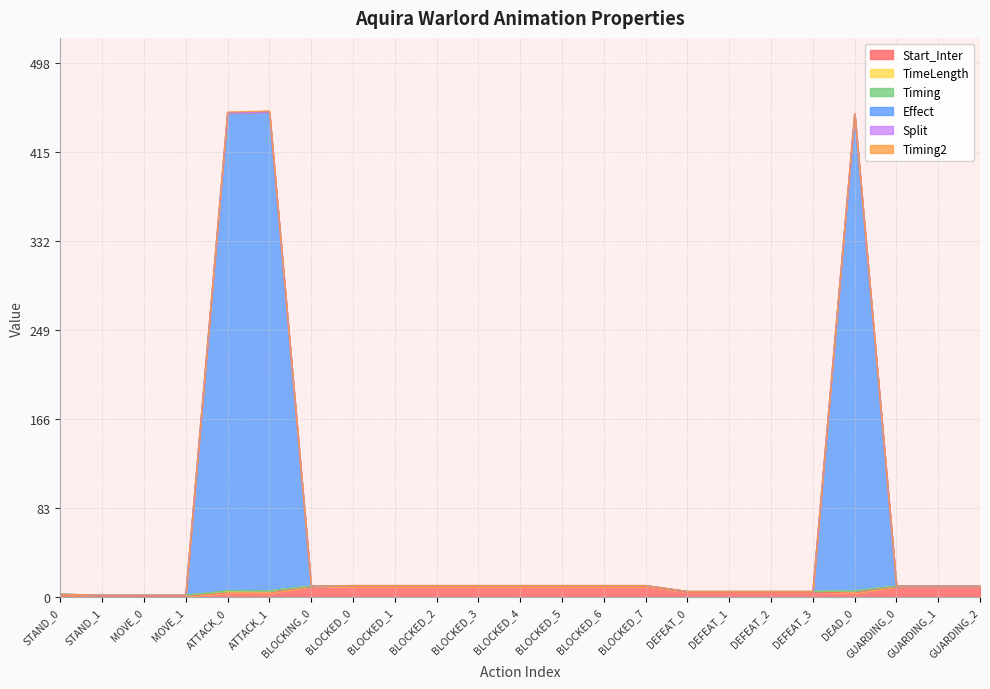

How many categories are shown in the chart?

23